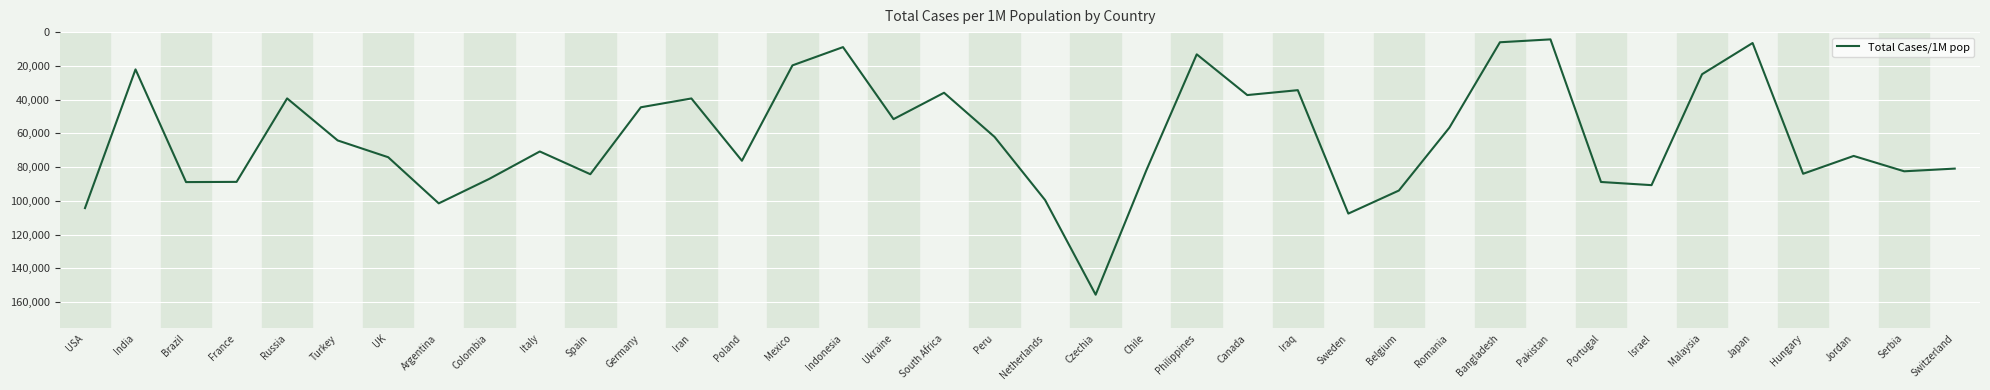

True or false: the data shows 5331 at Philippines.

False